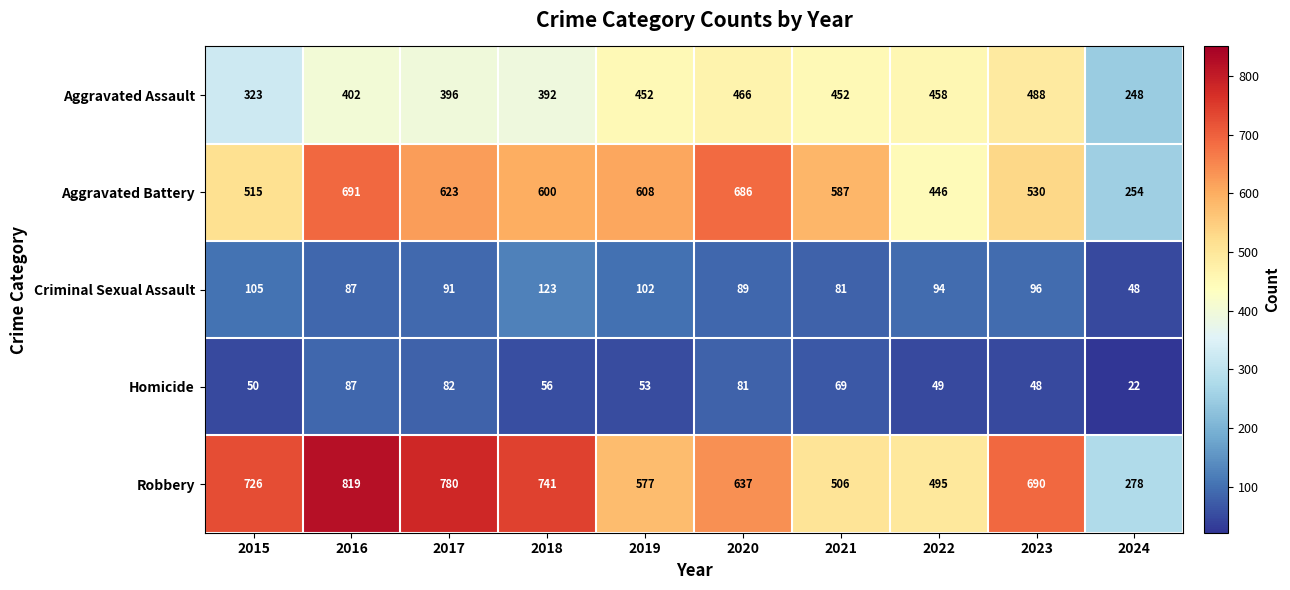

At how many categories does at least one series exceed 220?

10